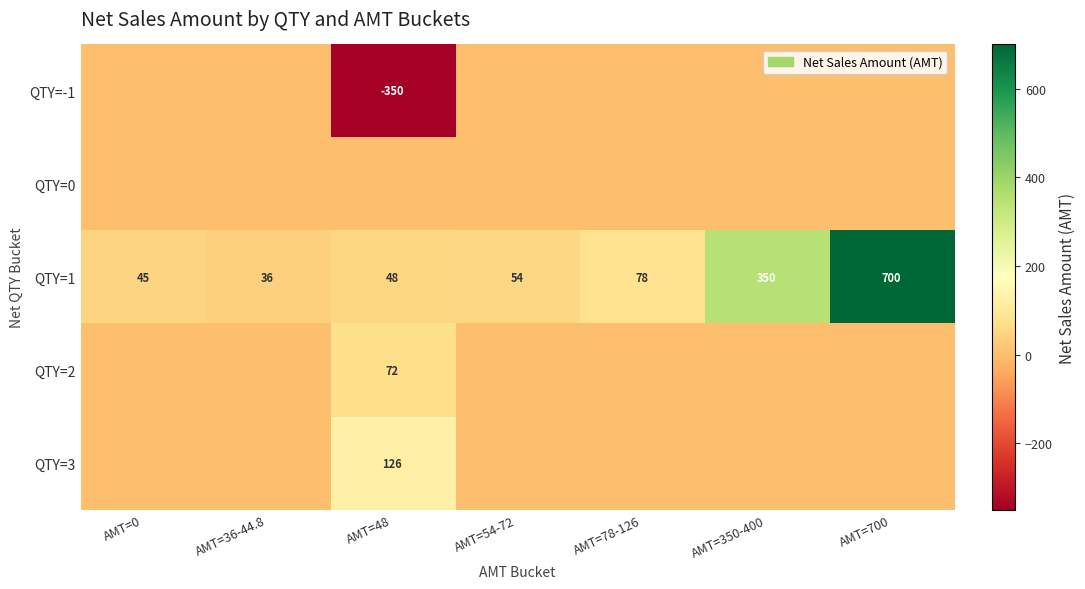

Rank the categories by QTY=1 value from highest to lowest.

AMT=700, AMT=350-400, AMT=78-126, AMT=54-72, AMT=48, AMT=0, AMT=36-44.8